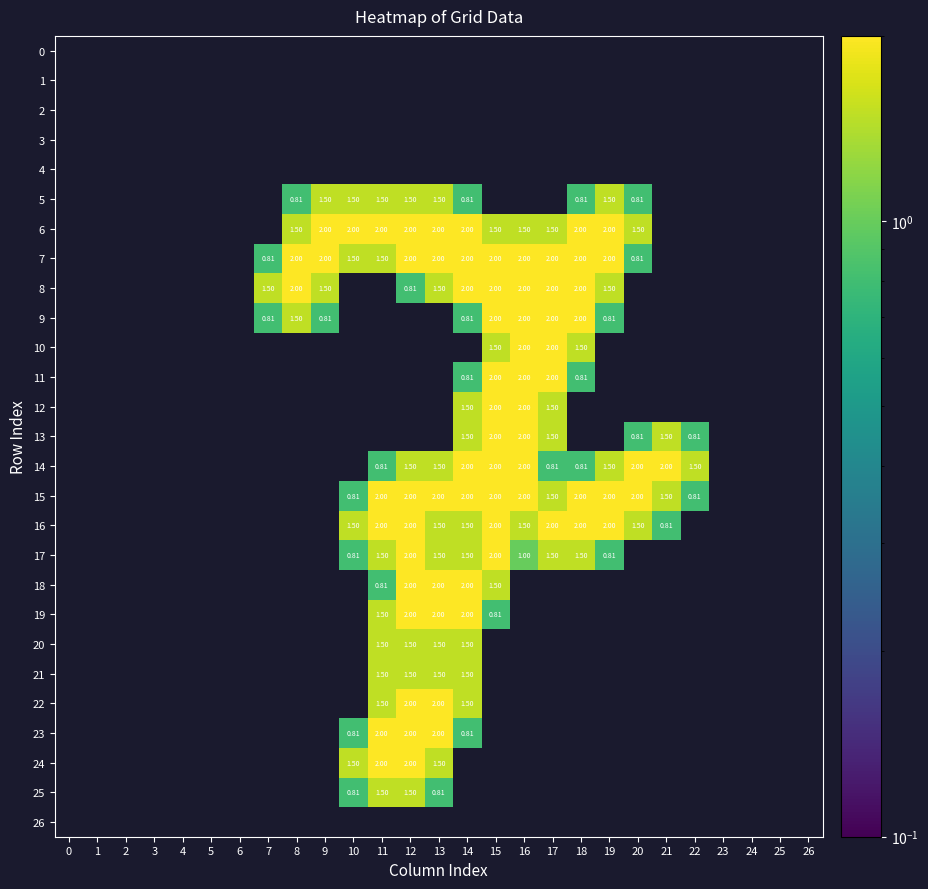

Is the value of 0 at 13 greater than the value of 19 at 5?

No